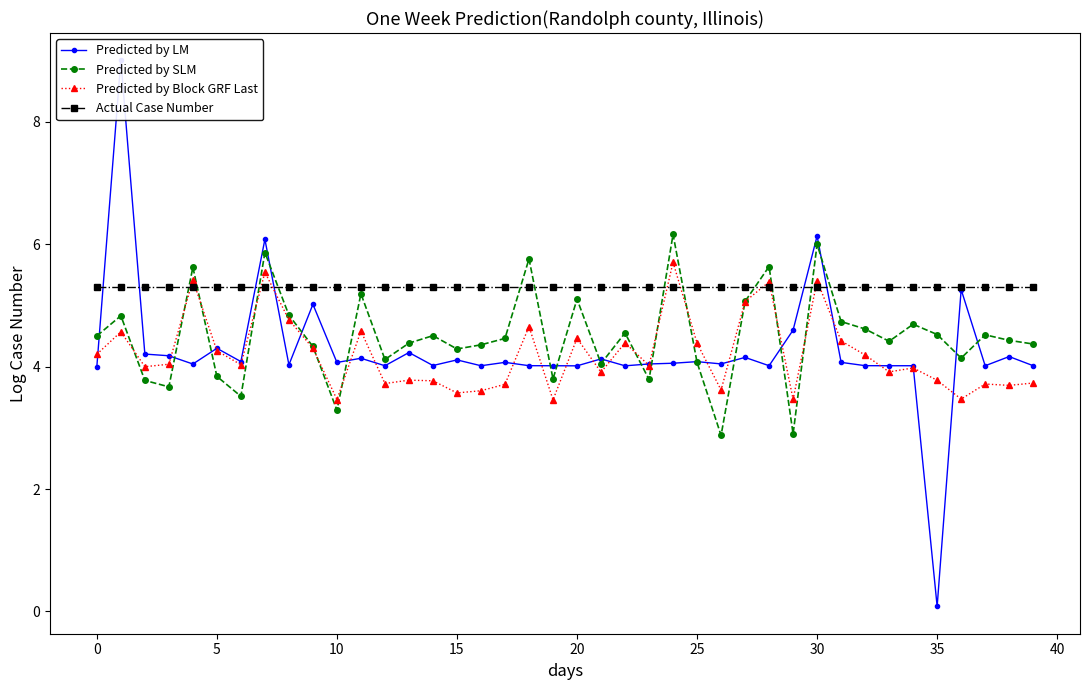

What is the value of the Predicted by Block GRF Last point at the 38th from the left?

3.7